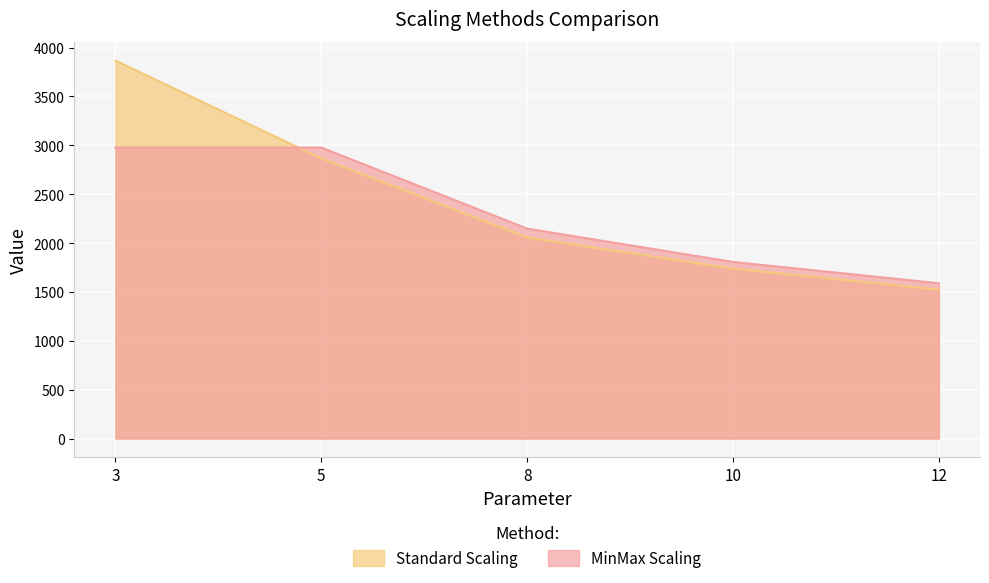

The Standard Scaling series shows 4466 at 5. True or false?

False